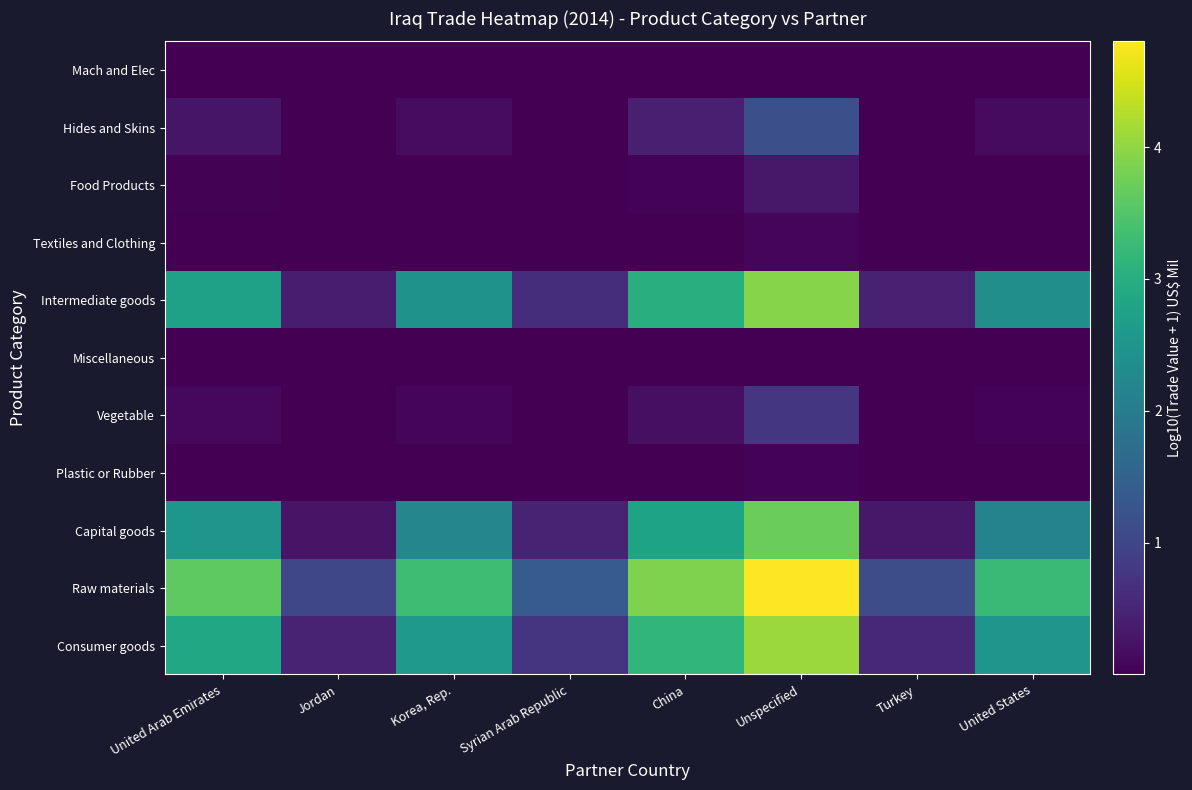

How many data points does each series have?

8